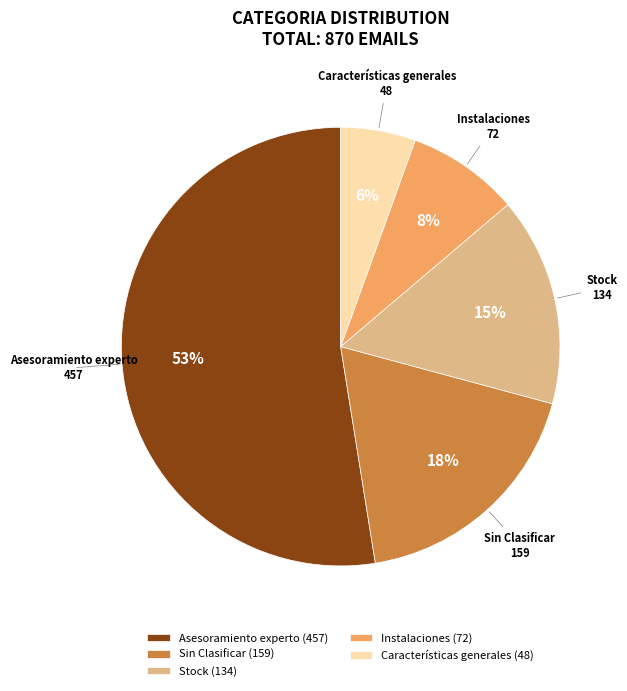

Which category has the biggest portion of the pie?

Asesoramiento experto